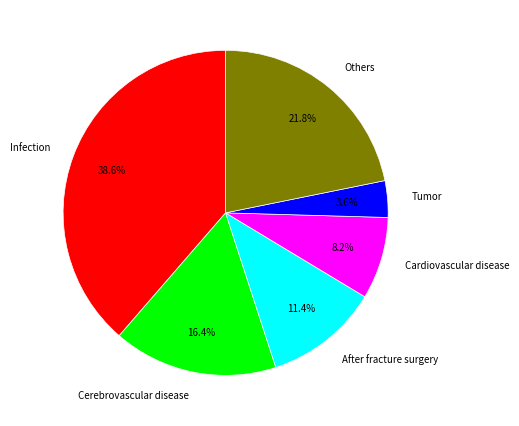

Which slice is the largest?

Infection